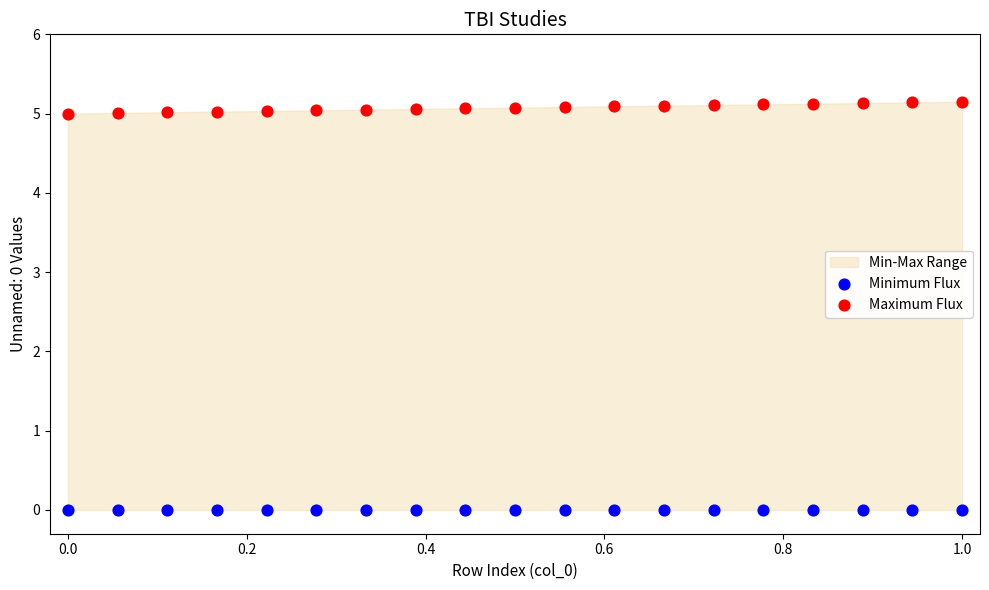

Which series reaches the maximum Y coordinate?

Maximum Flux